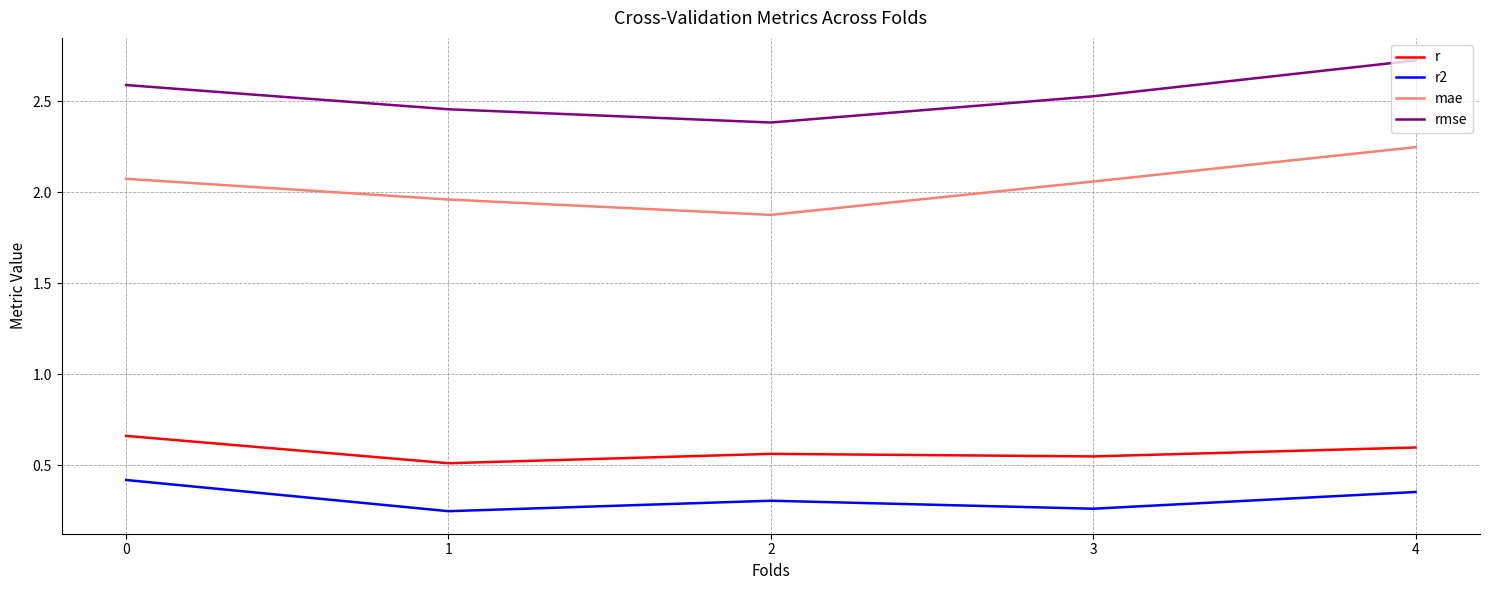

Is it true that r2 equals 0.4 at 0?

True